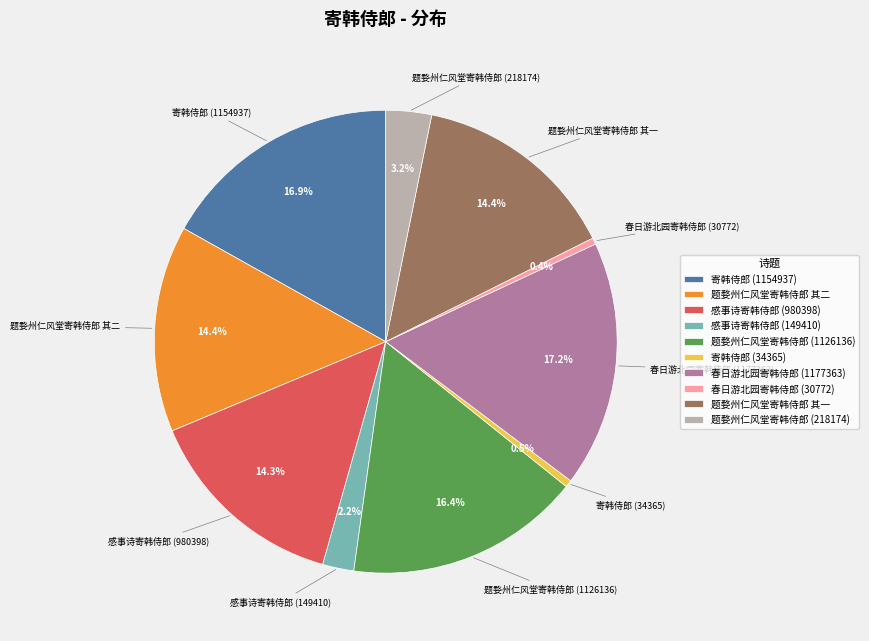

Between 感事诗寄韩侍郎 (149410) and 寄韩侍郎 (34365), which is larger?

感事诗寄韩侍郎 (149410)